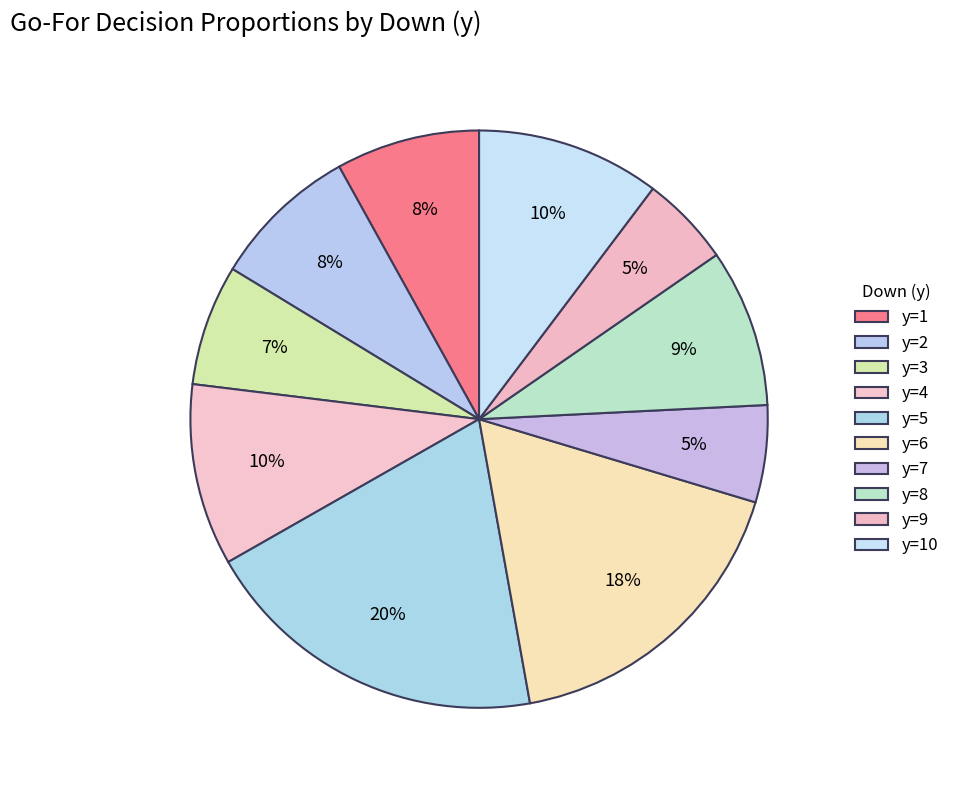

Count the number of slices in the pie.

10